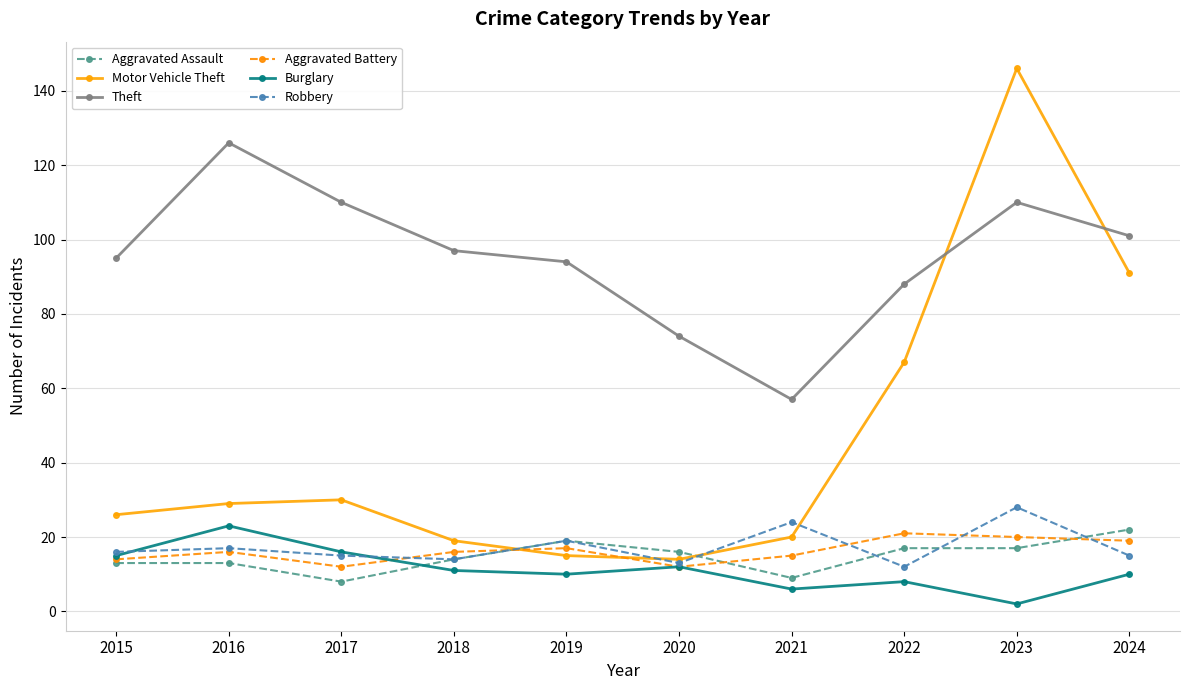

What is the total value across all series at 2019?

174